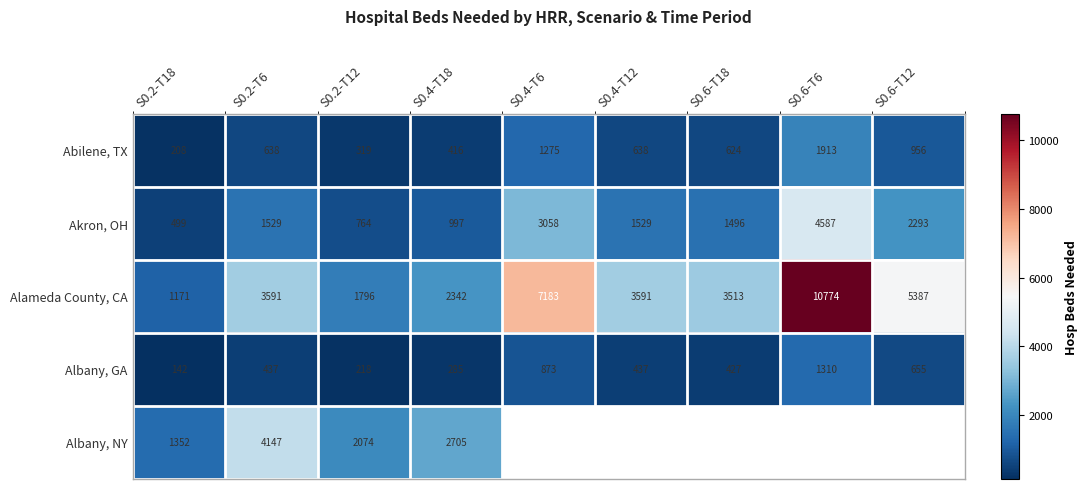

Rank the series at S0.2-T6 from lowest to highest value.

Albany, GA, Abilene, TX, Akron, OH, Alameda County, CA, Albany, NY